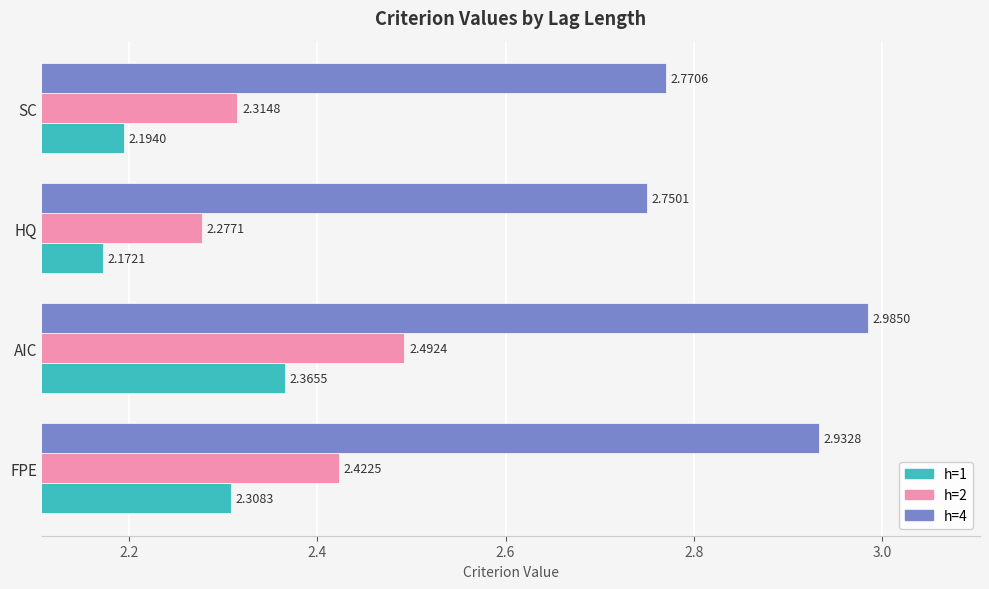

What is the sum of all h=1 values?

9.0